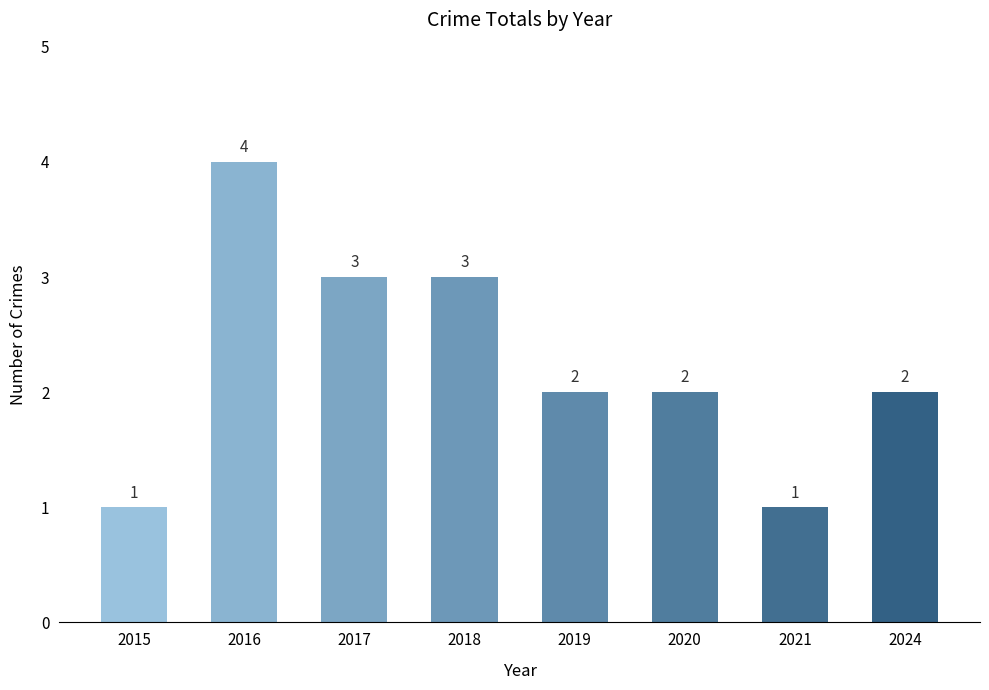

At which category does the chart reach its peak across all series?

2016